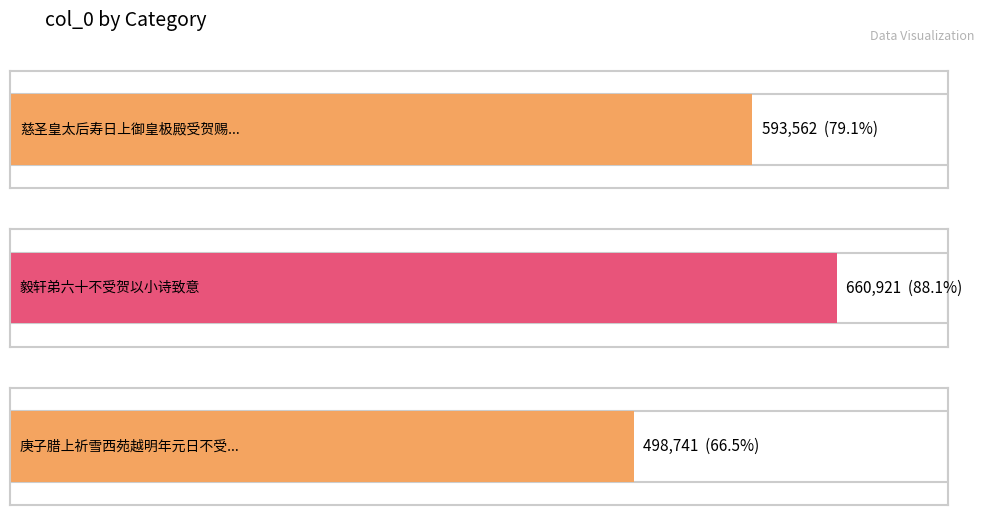

How many data points are above 593562?

1